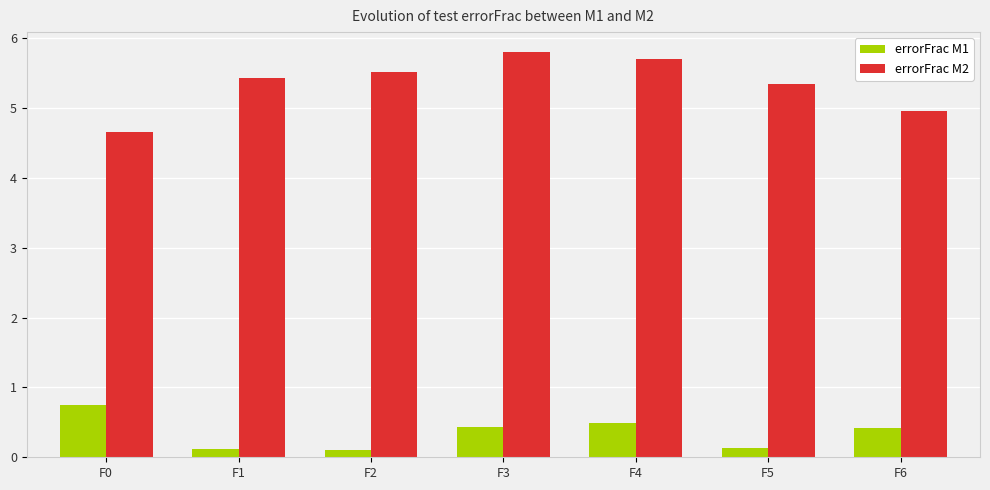

What value does the errorFrac M1 series have at F1?

0.1